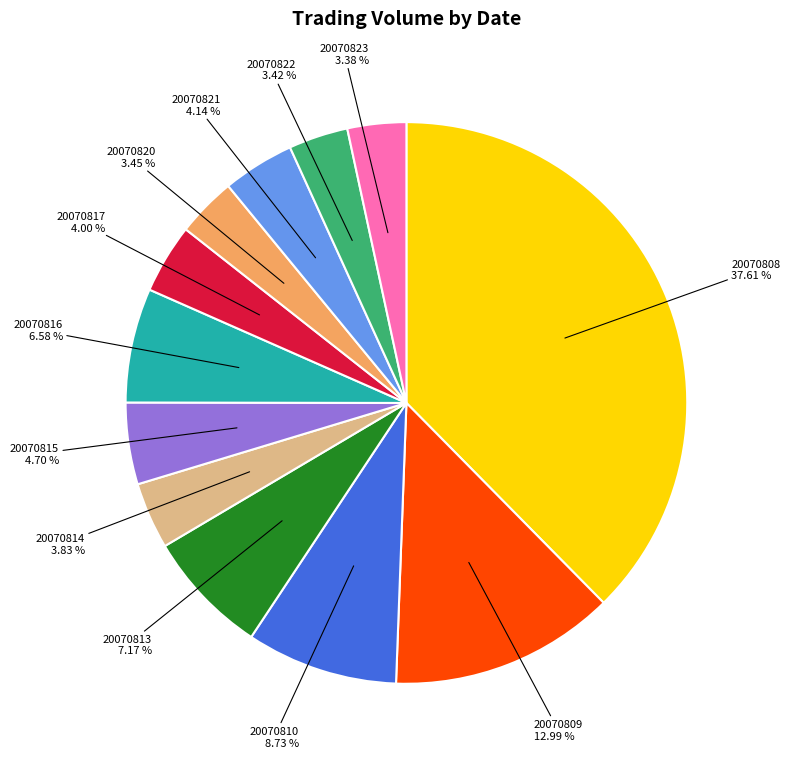

Between 20070809 and 20070817, which is larger?

20070809